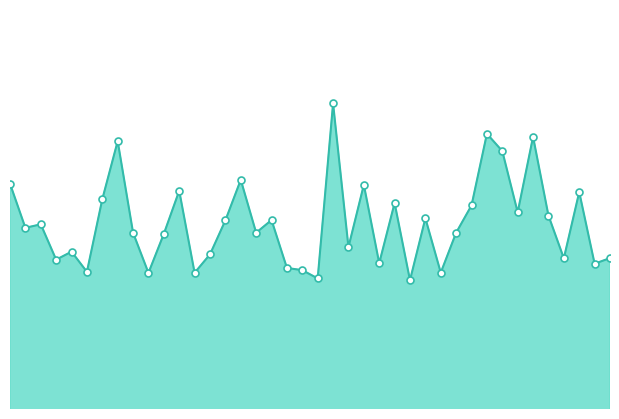

Which category has the lowest value across all series?

26